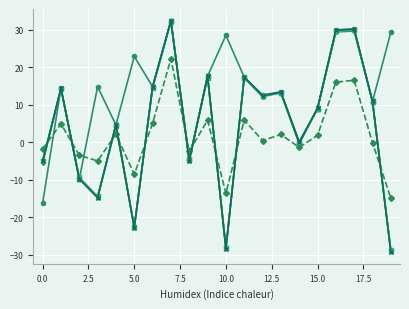

What is the greatest value displayed?

32.5